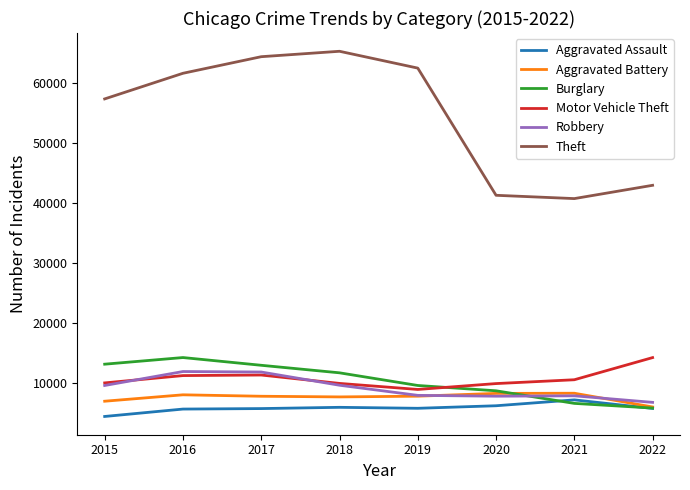

What is the average value of the Aggravated Battery series?

7658